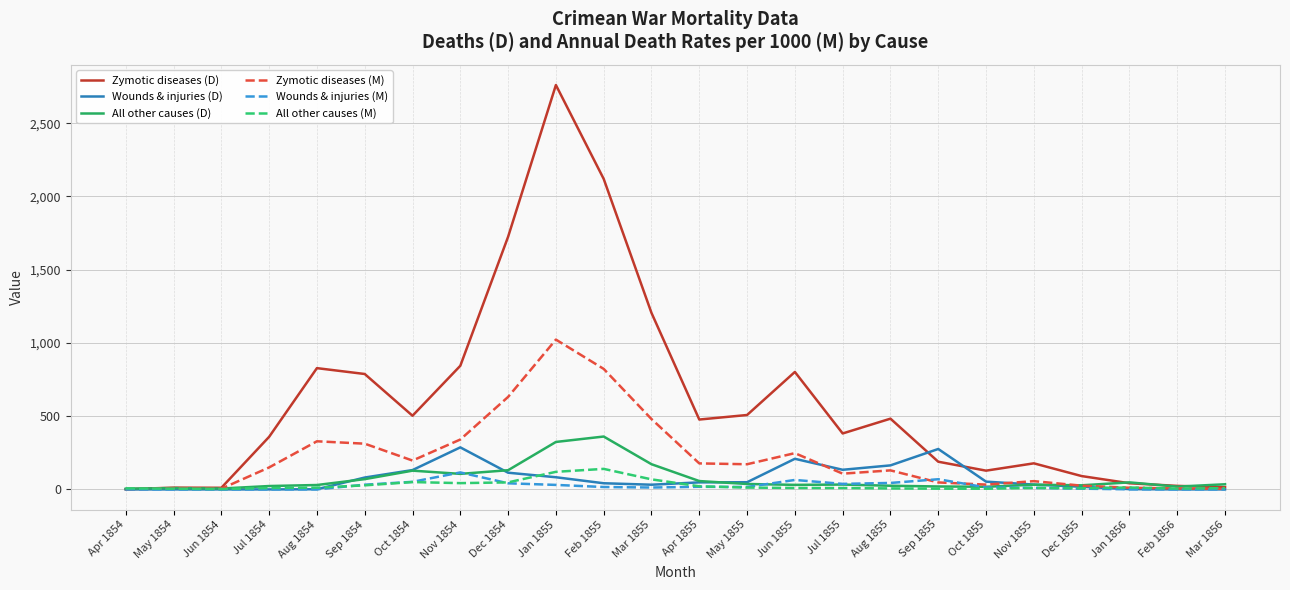

Is it true that Wounds & injuries (M) equals 0.0 at Feb 1856?

True